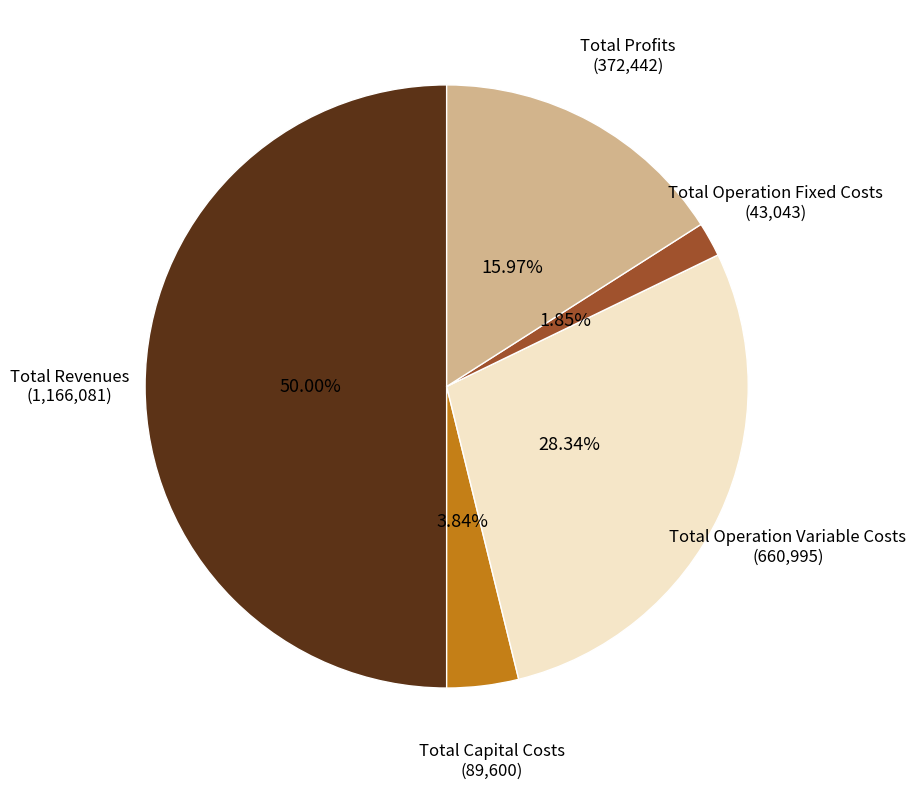

How many slices are in this pie chart?

5